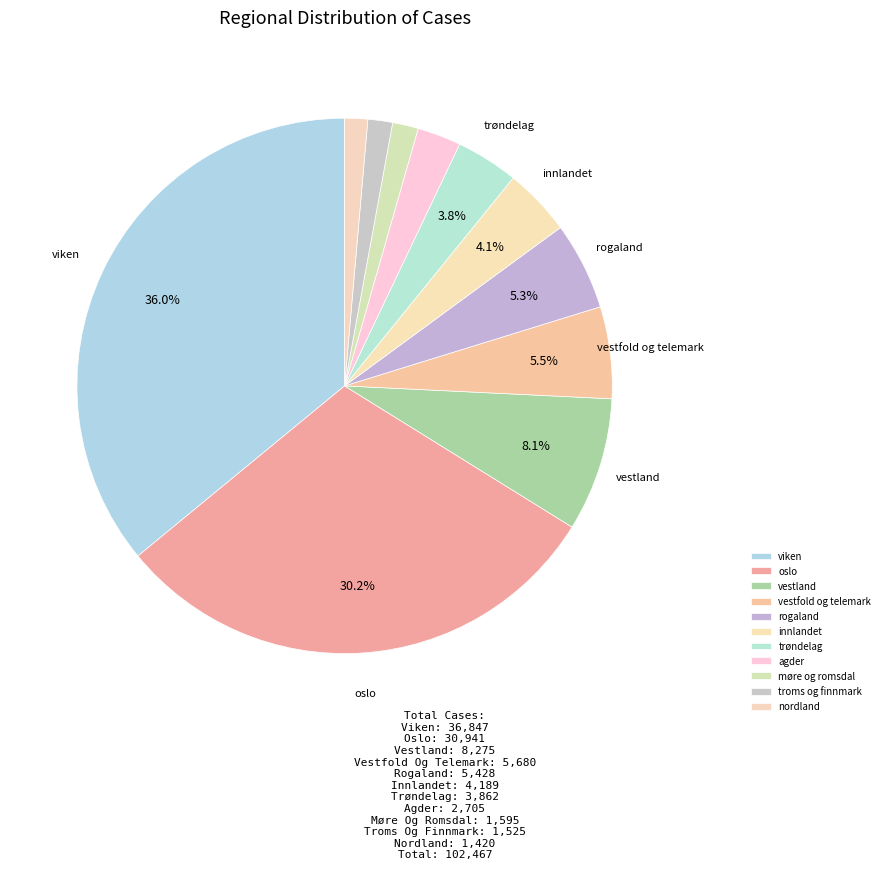

Which slice is the smallest?

nordland